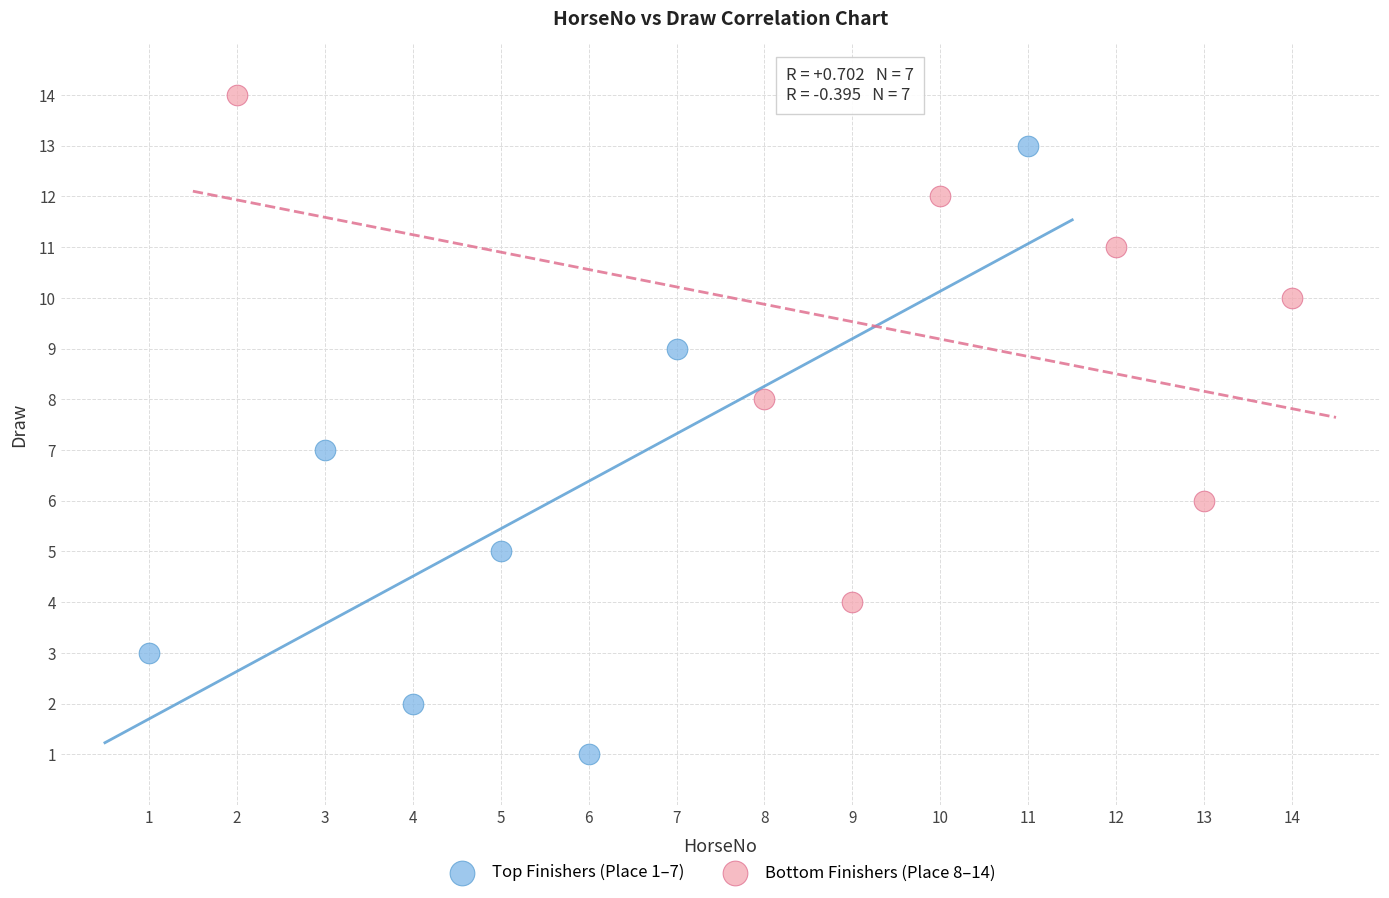

Which series reaches the maximum Y coordinate?

Bottom Finishers (Place 8–14)